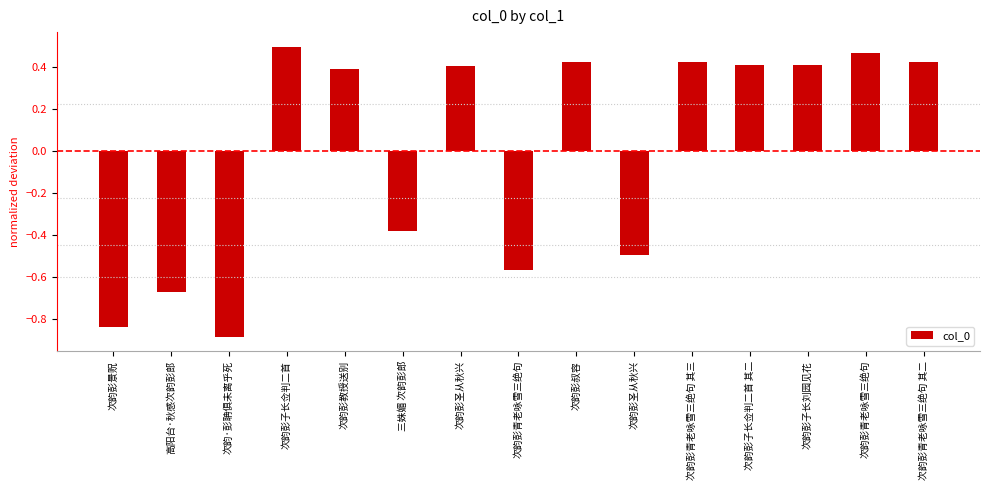

Reading left to right, transcribe all the data shown in this chart.

次韵彭景贶=-0.8	高阳台·秋感次韵彭郎=-0.7	次韵·彭聃俱未离乎死=-0.9	次韵彭子长佥判二首=0.5	次韵彭教授送别=0.4	三姝媚 次韵彭郎=-0.4	次韵彭圣从秋兴=0.4	次韵彭青老咏雪三绝句=-0.6	次韵彭叔容=0.4	次韵彭圣从秋兴=-0.5	次韵彭青老咏雪三绝句 其三=0.4	次韵彭子长佥判二首 其二=0.4	次韵彭子长刘园见花=0.4	次韵彭青老咏雪三绝句=0.5	次韵彭青老咏雪三绝句 其二=0.4